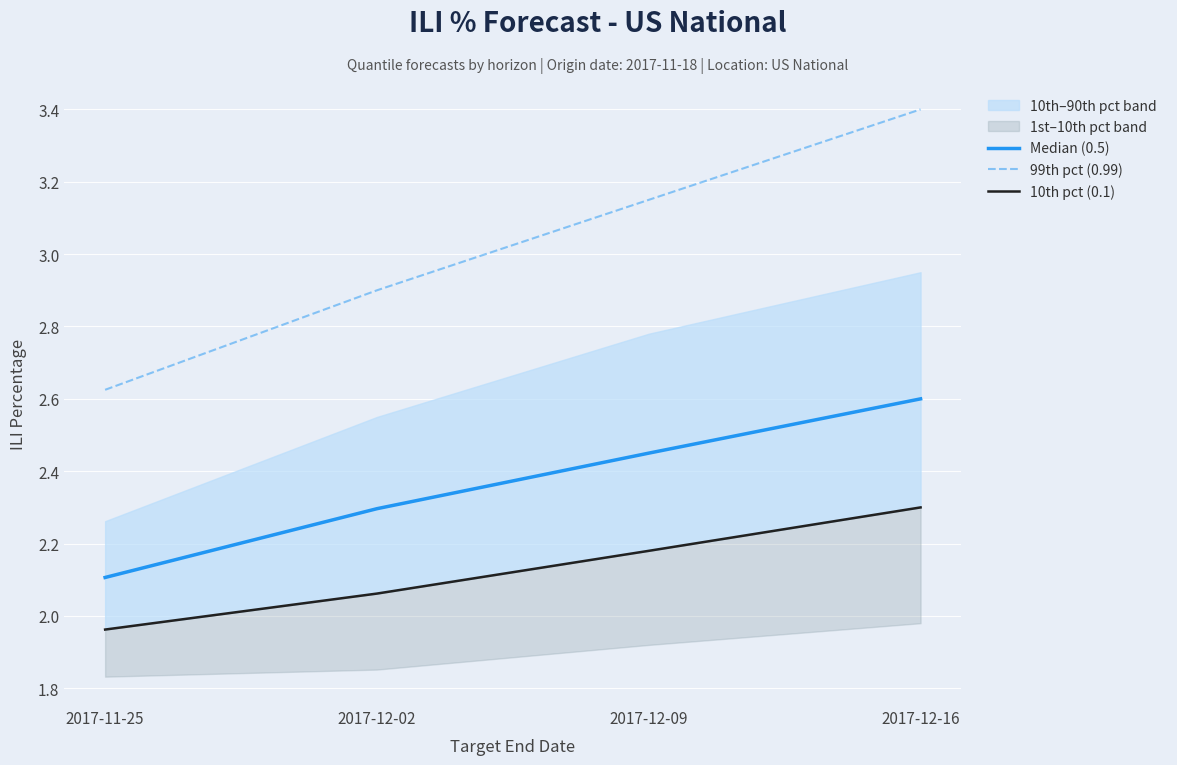

What position from the right is 2017-12-09?

2